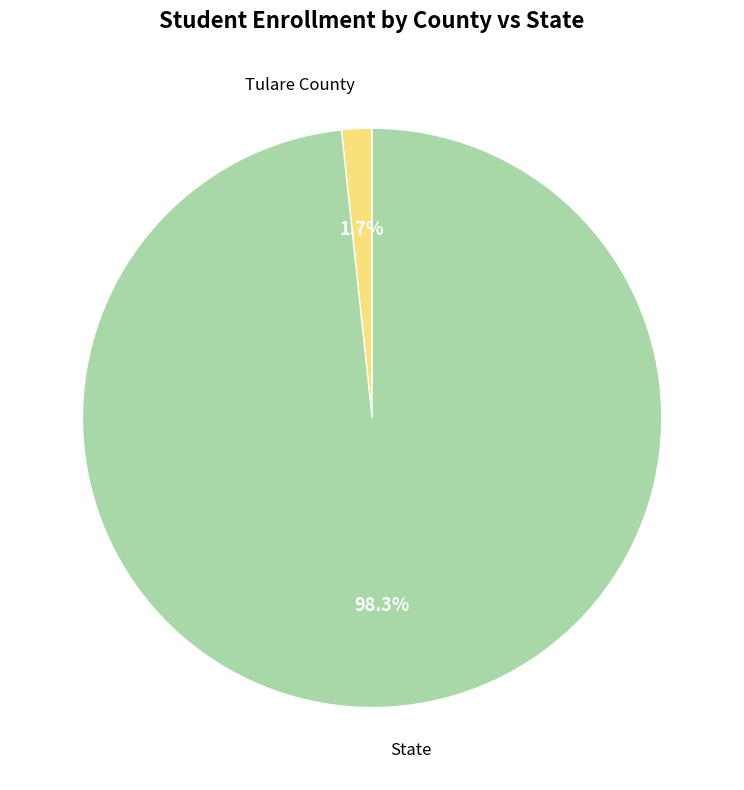

Does State account for over 50% of the chart?

Yes